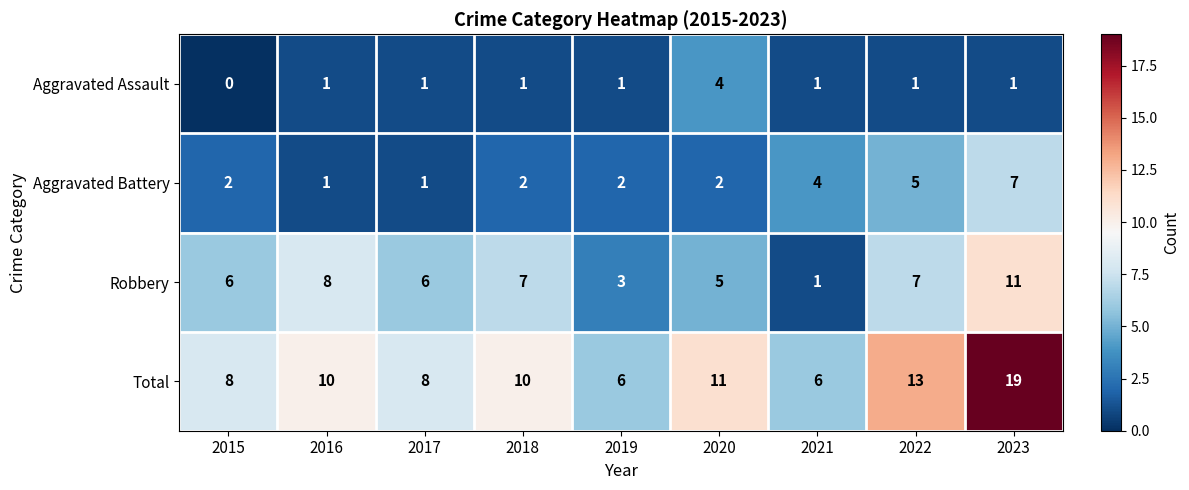

What is the maximum value for Aggravated Battery?

7